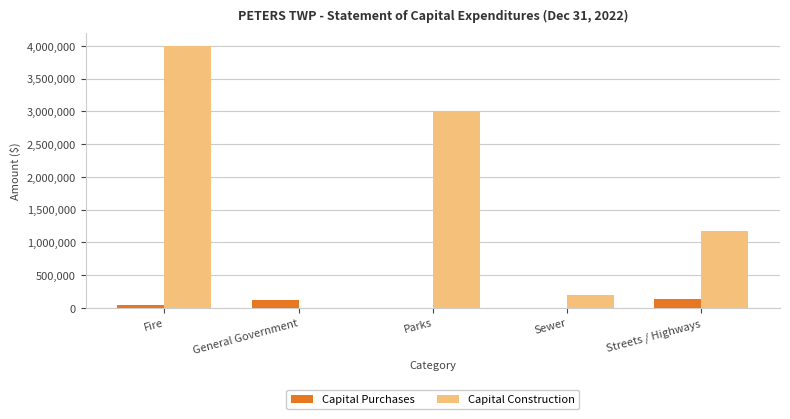

Where is Capital Construction nearest to the value 1996690?

Streets / Highways